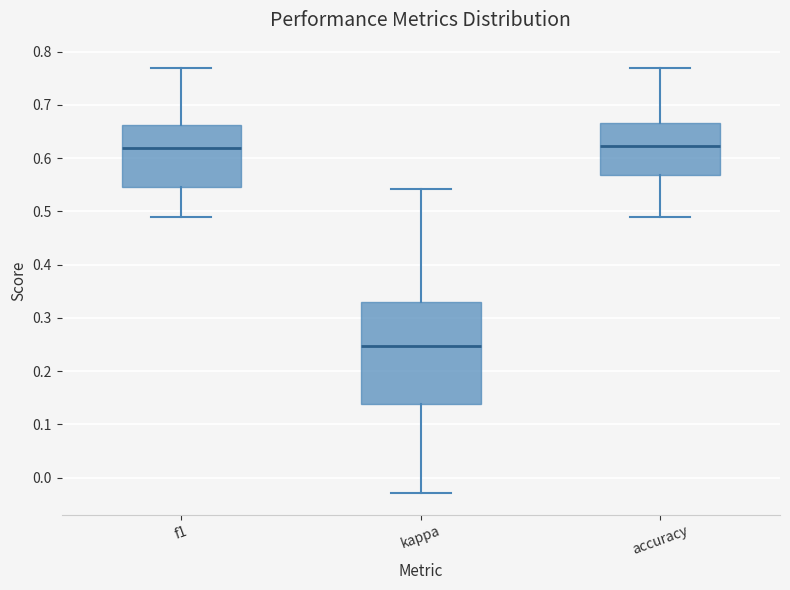

Reading left to right, read every box against the y-axis: the position of its median line, the range the box covers, and the ends of its whiskers. The values are not printed on the chart, so give them approximately, as read against the axis.

f1: median 0.62, box 0.55 to 0.66, whiskers 0.49 to 0.77
kappa: median 0.25, box 0.14 to 0.33, whiskers -0.03 to 0.54
accuracy: median 0.62, box 0.57 to 0.67, whiskers 0.49 to 0.77